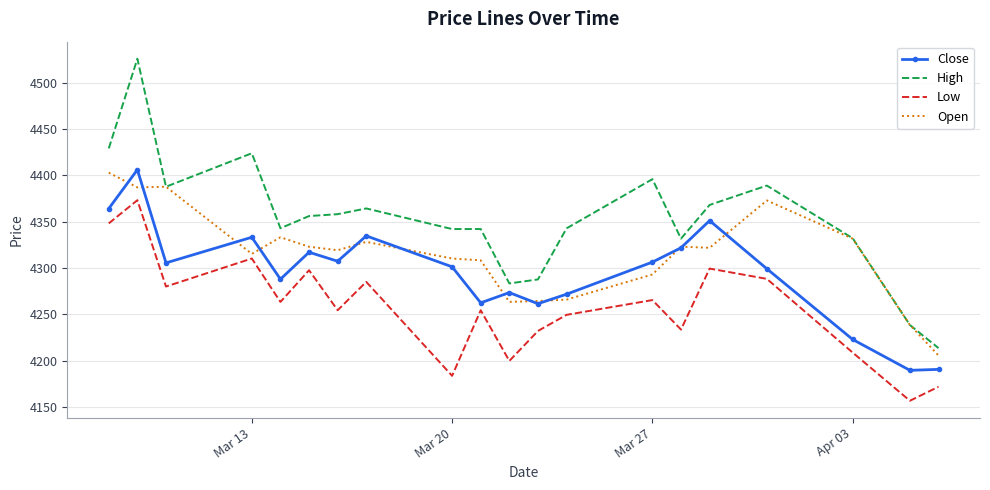

List the series in order of their overall mean, highest first.

High, Open, Close, Low